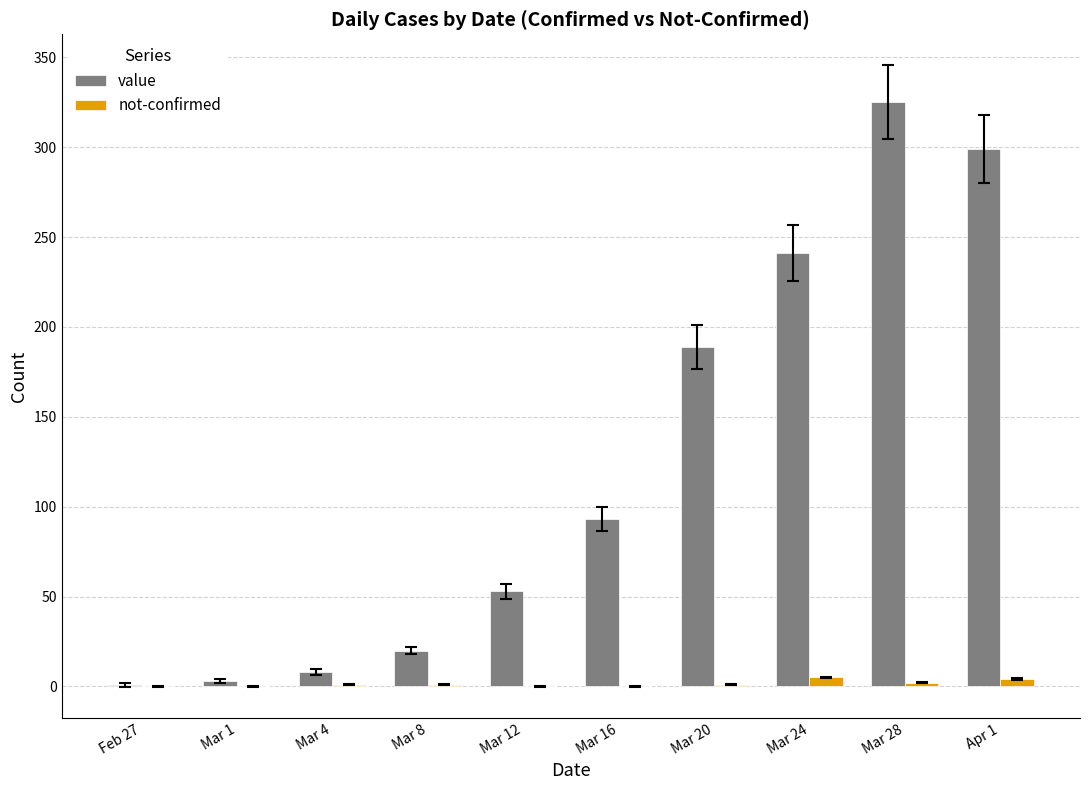

What is the approximate value of value at Mar 24?

241